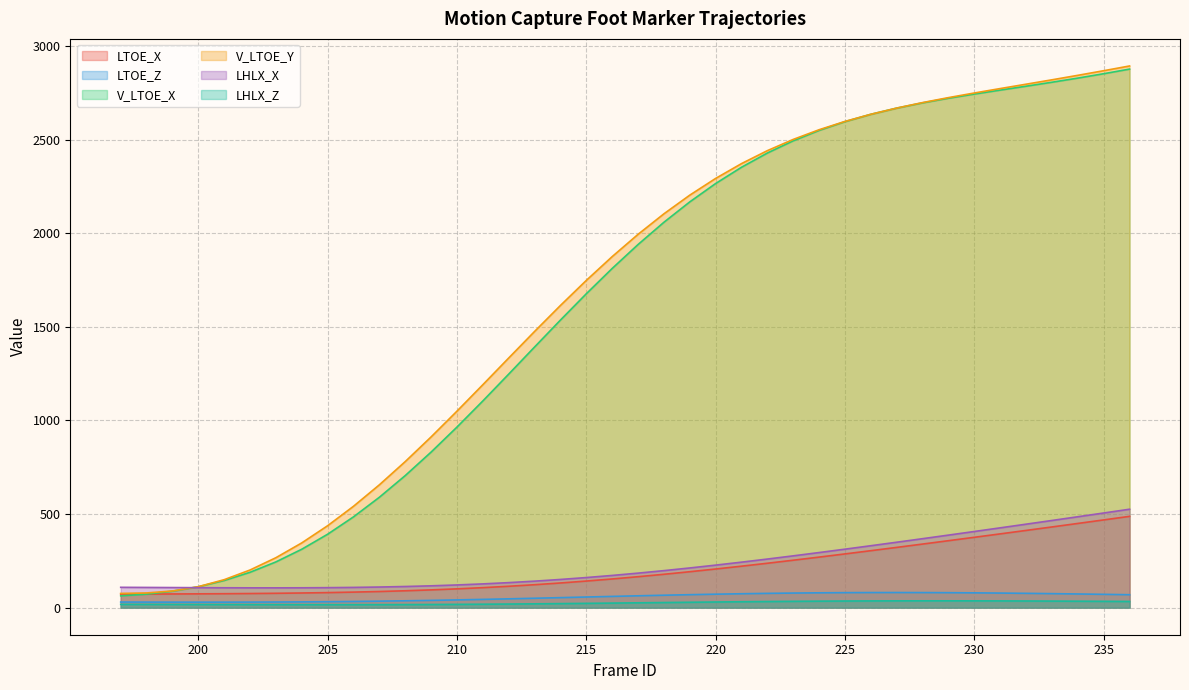

How many data points in LHLX_Z are less than 25?

20